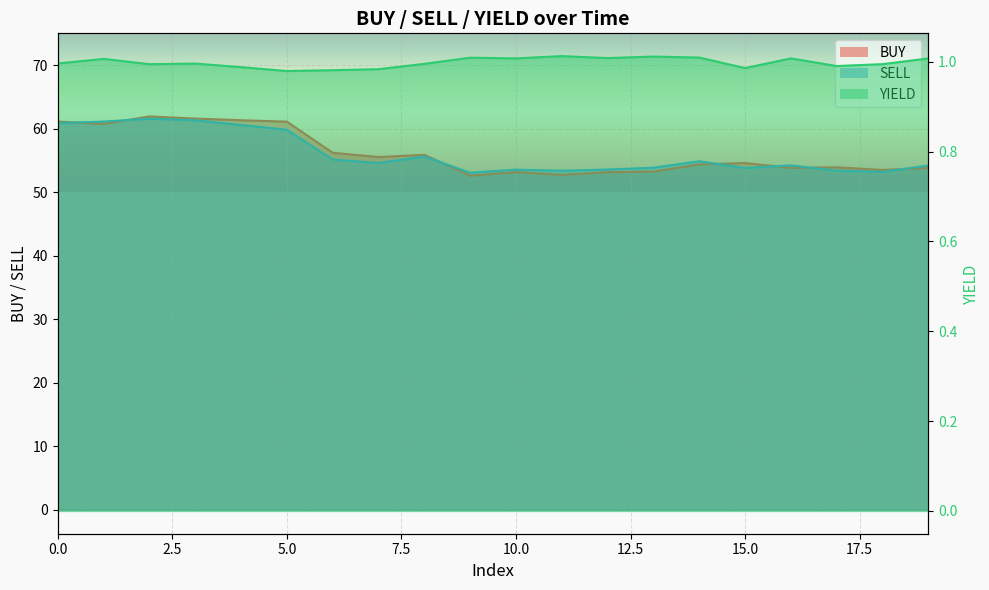

Which series changed the most between 4 and 9?

BUY